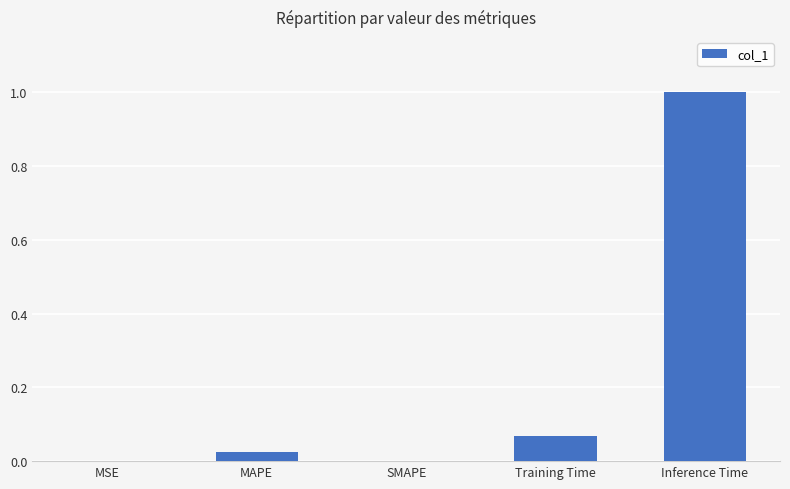

Does the chart contain stacked bars?

No